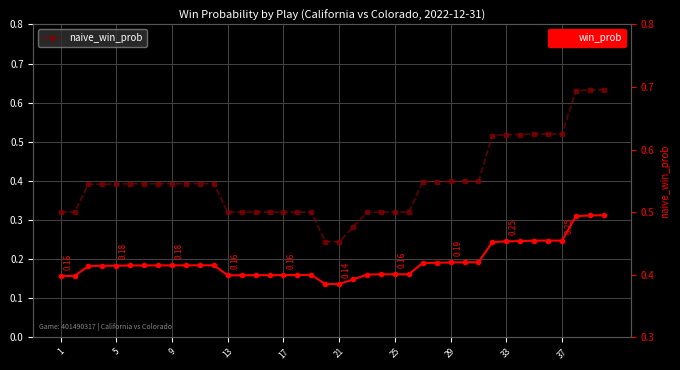

How many data points does each series have?

40